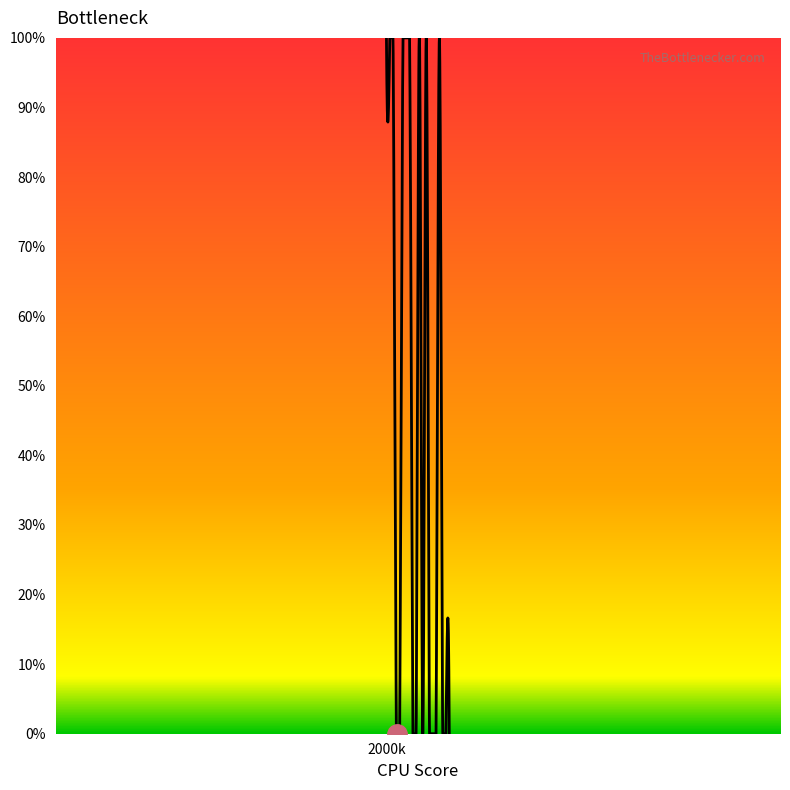

Is this an area chart (filled region under the line)?

Yes